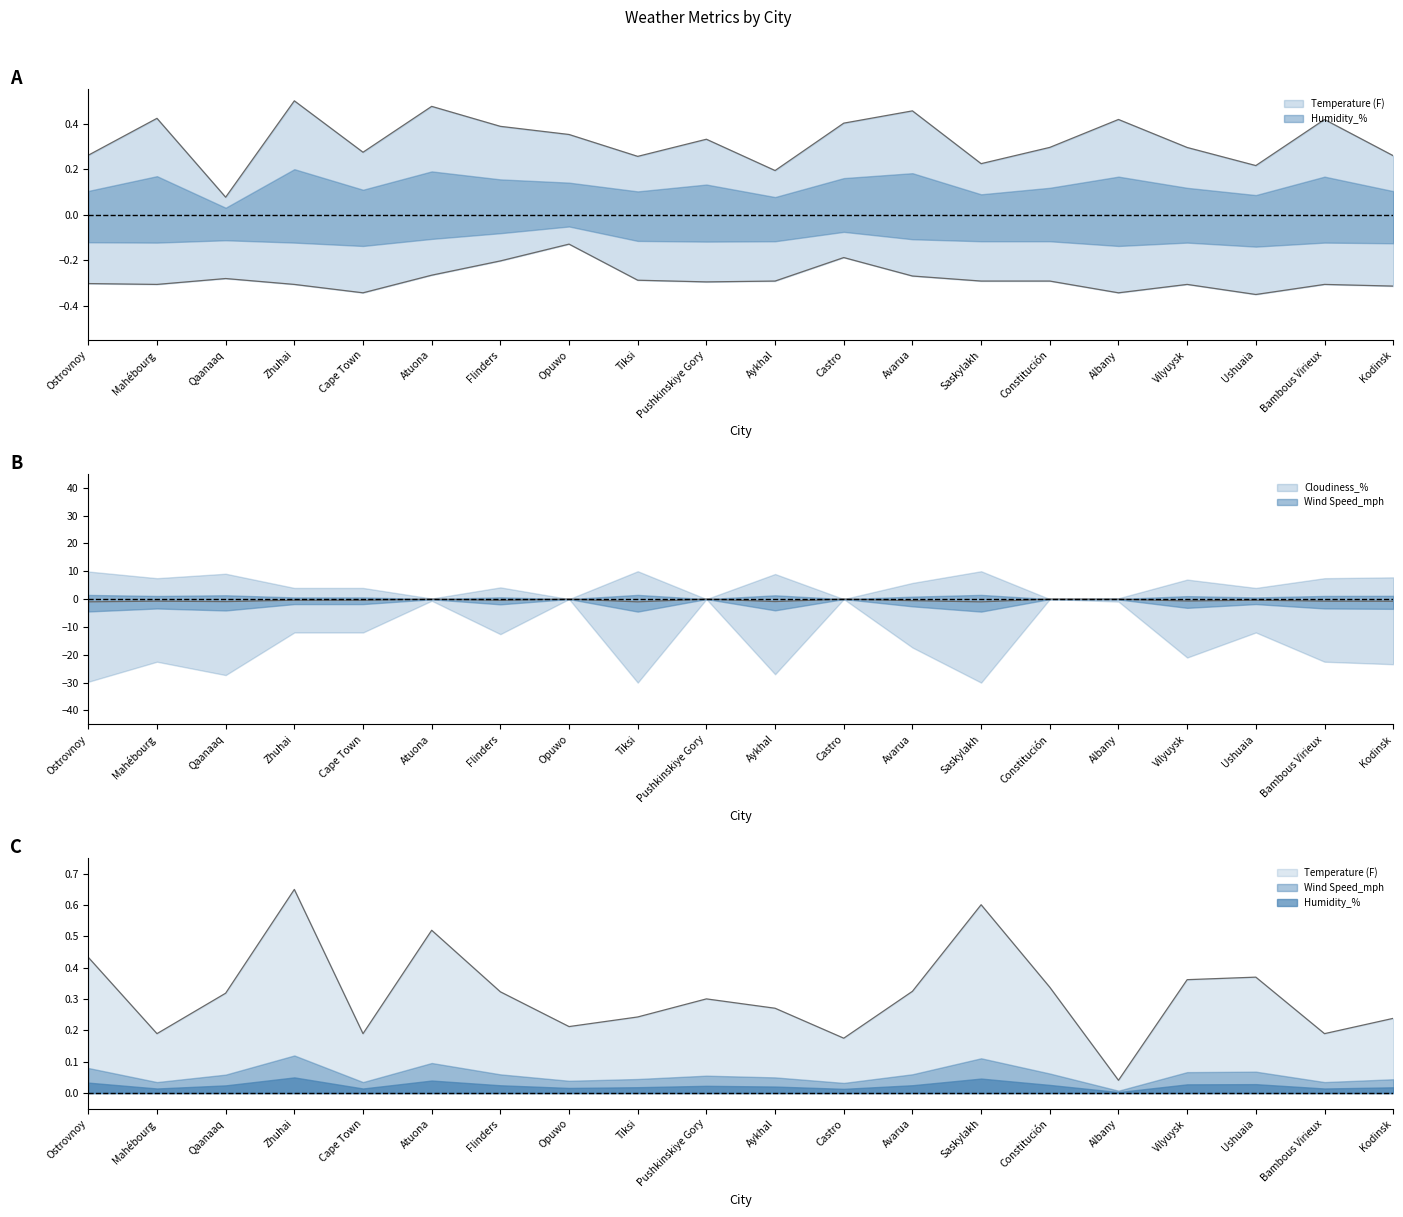

Which series has the largest total across all categories?

Temperature (F)